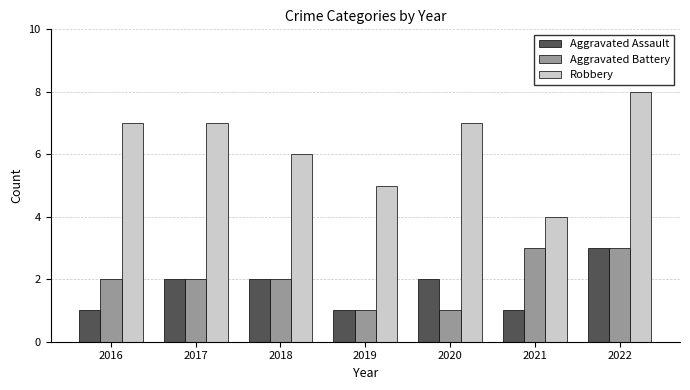

What is the lowest value of the Robbery series?

4